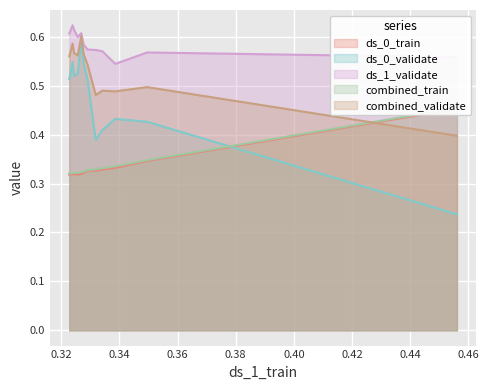

At which label is ds_1_validate closest to 0?

0.34